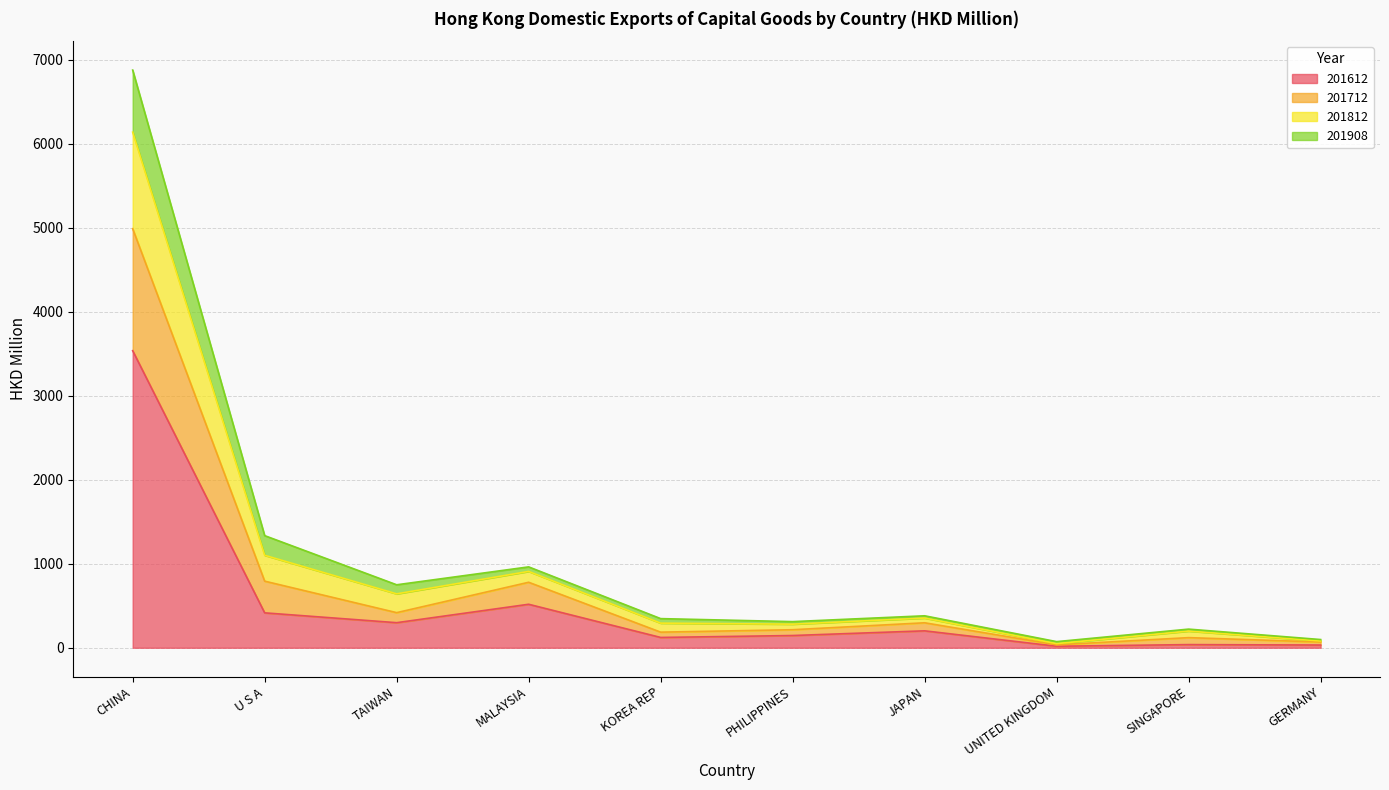

How many data points in 201812 are above 353?

5